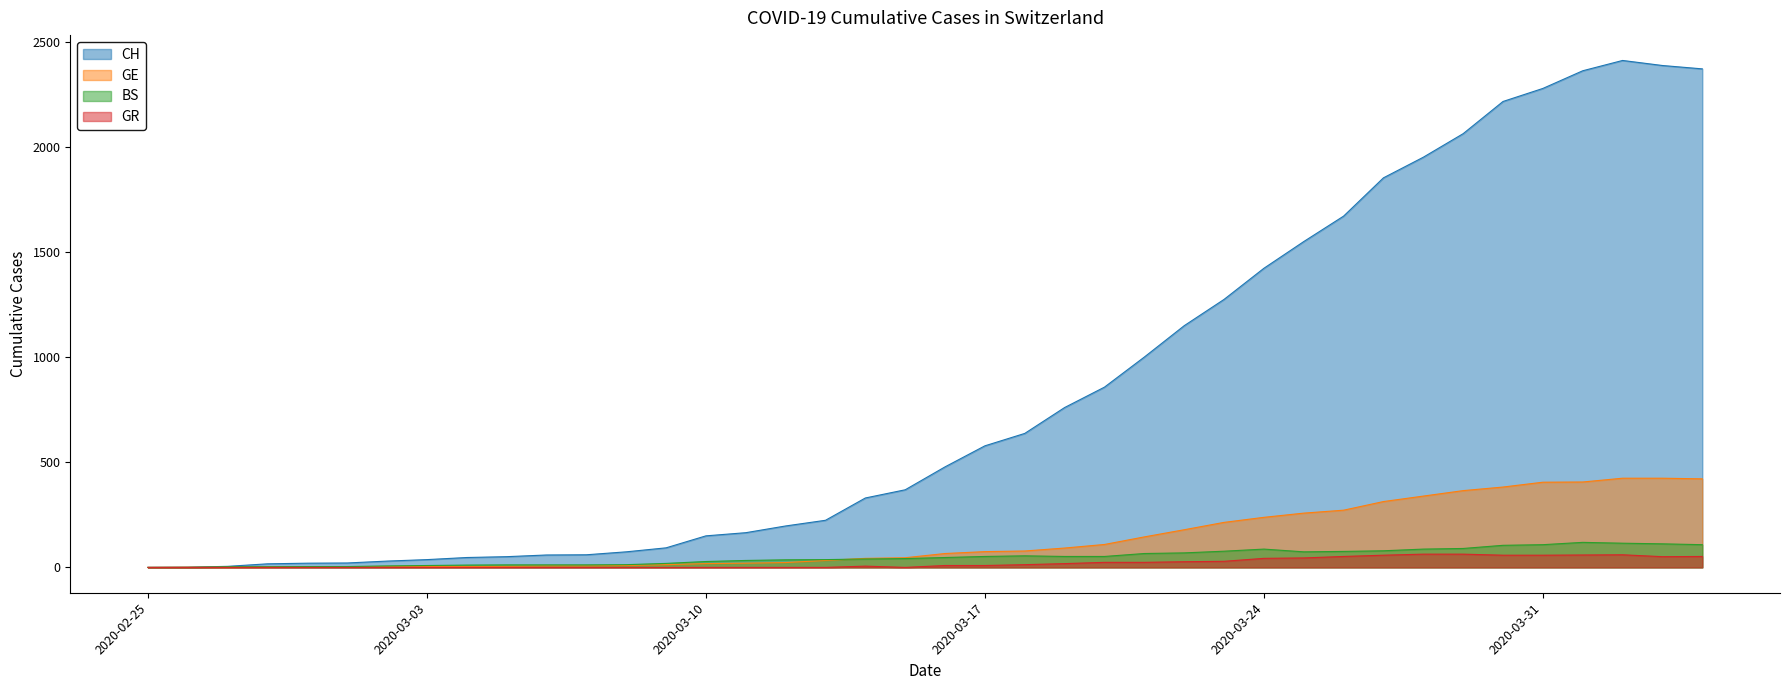

What is the value of the BS point at the 30th from the left?

74